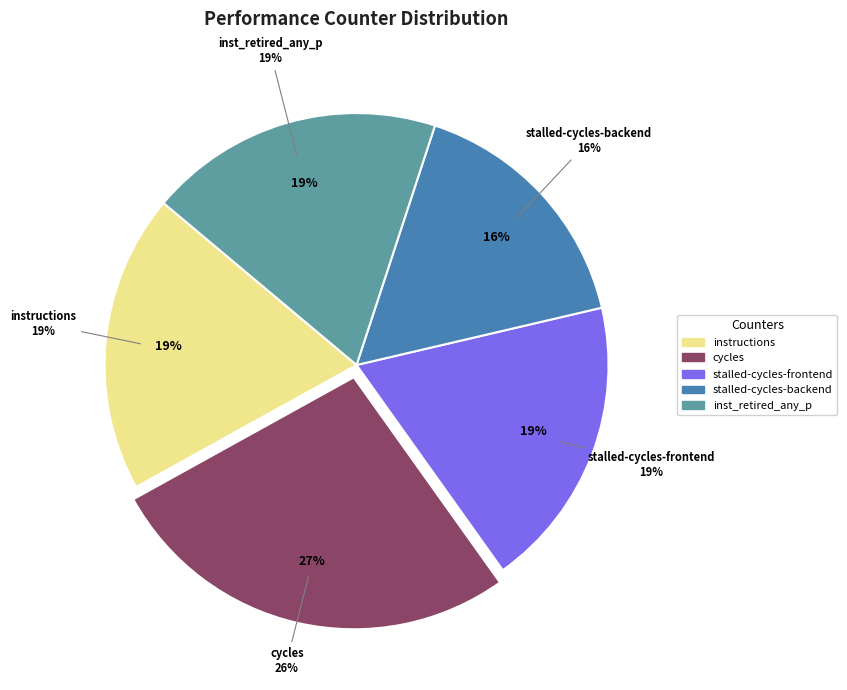

What is the largest slice in the pie chart?

cycles